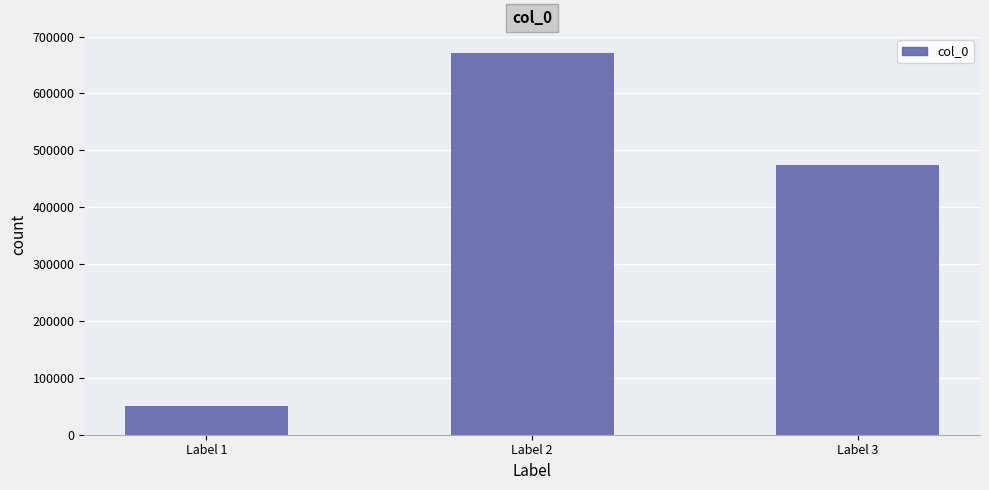

What value does the data have at Label 2?

670678